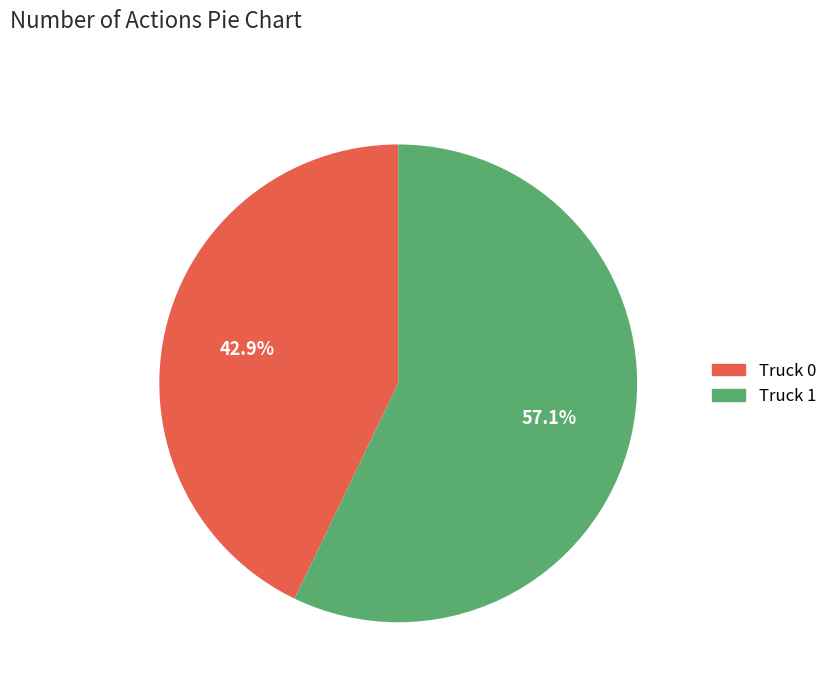

What is the total percentage of Truck 1 and Truck 0?

100.0%